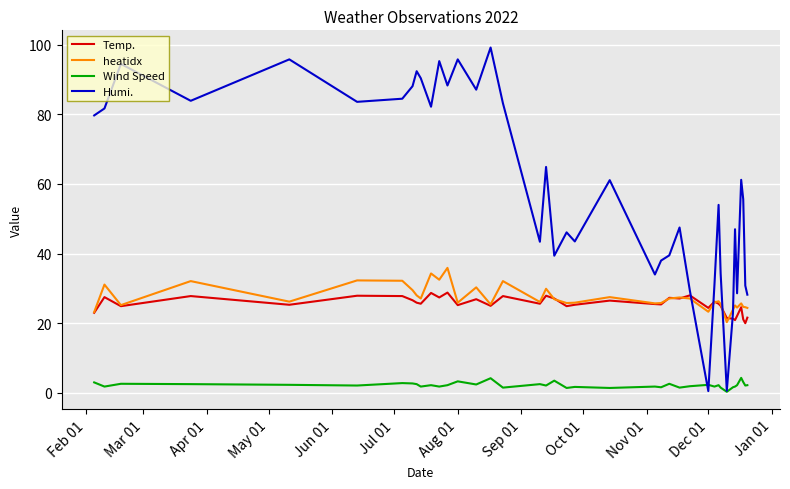

Which series has the largest total across all categories?

Humi.